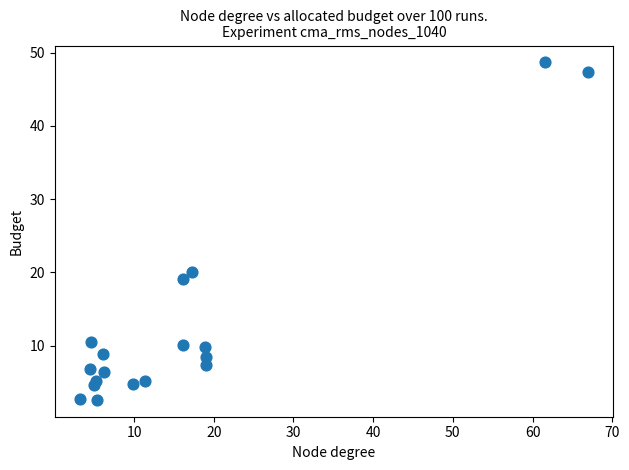

What Y value in the scatter plot is closest to 25?

20.1